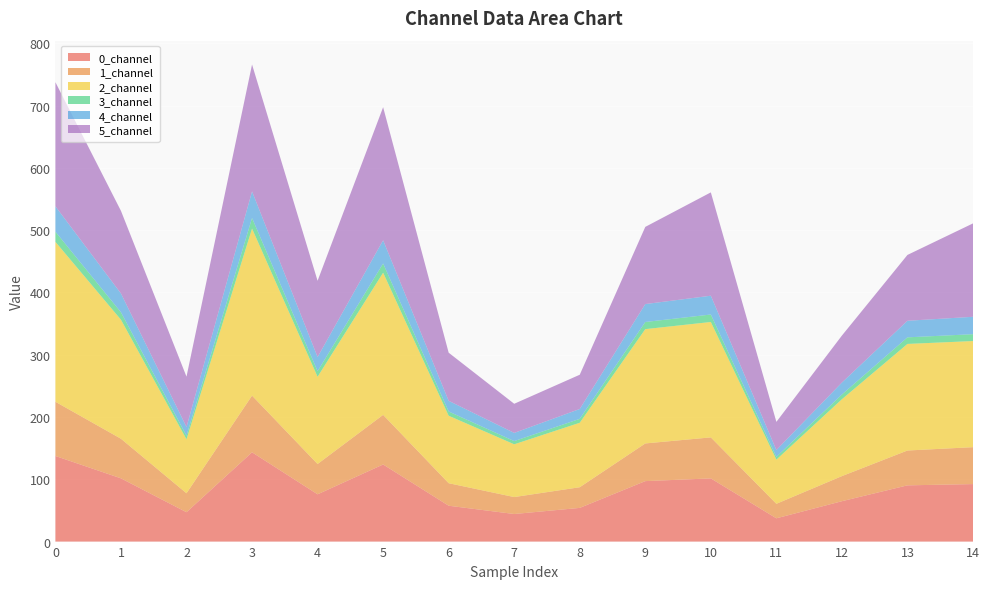

Reading left to right, extract all data points from this chart.

0_channel: 0=137.4	1=101.6	2=47.1	3=143.4	4=75.9	5=123.8	6=57.6	7=44.3	8=54.1	9=97.1	10=101.5	11=37.4	12=64.8	13=90.3	14=92.3
1_channel: 0=87.1	1=63.6	2=30.4	3=91.0	4=48.7	5=79.7	6=36.2	7=27.2	8=33.2	9=60.5	10=65.9	11=23.3	12=40.3	13=56.0	14=59.3
2_channel: 0=256.8	1=191.1	2=86.7	3=268.2	4=140.1	5=228.3	6=108.3	7=84.7	8=103.5	9=183.6	10=185.3	11=70.9	12=123.5	13=171.1	14=170.4
3_channel: 0=16.3	1=11.9	2=5.6	3=17.0	4=9.0	5=14.8	6=6.8	7=5.2	8=6.3	9=11.4	10=12.0	11=4.4	12=7.6	13=10.6	14=11.0
4_channel: 0=40.8	1=30.2	2=14.1	3=42.7	4=22.7	5=37.3	6=17.2	7=13.1	8=15.8	9=28.8	10=30.2	11=11.0	12=19.2	13=26.6	14=27.9
5_channel: 0=199.3	1=132.7	2=80.8	3=203.8	4=122.4	5=213.7	6=77.3	7=46.8	8=55.0	9=123.9	10=165.9	11=45.2	12=75.5	13=105.7	14=150.0